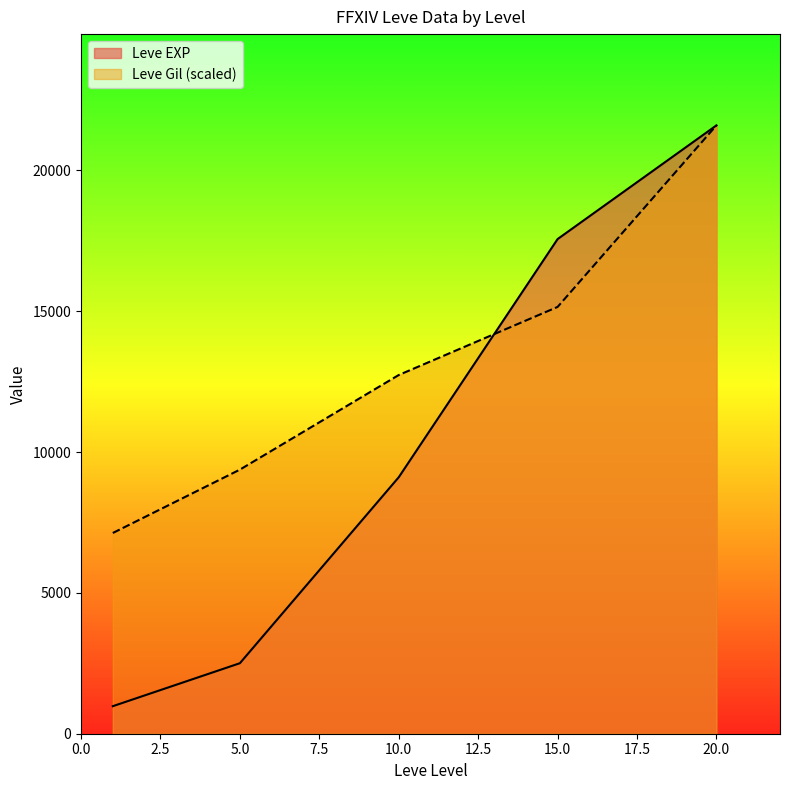

Count the number of categories in the chart.

5